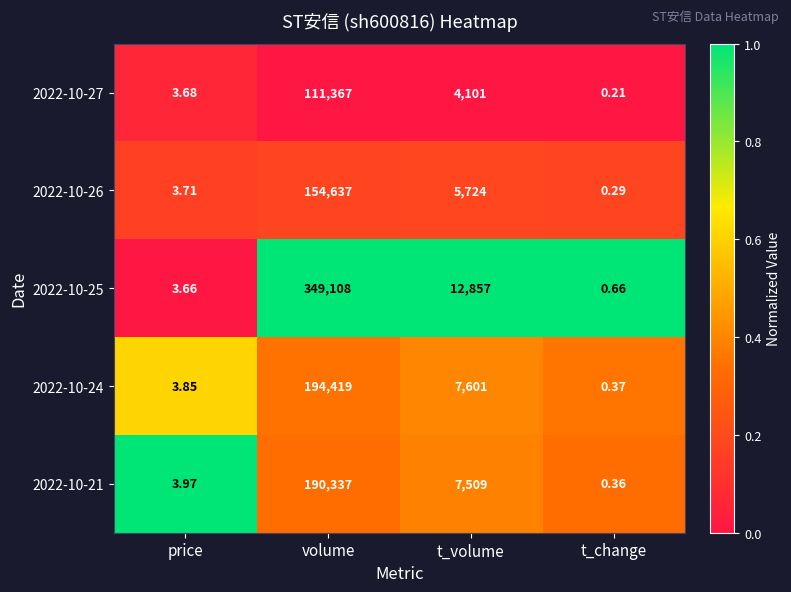

What is the greatest value displayed?

349108.0